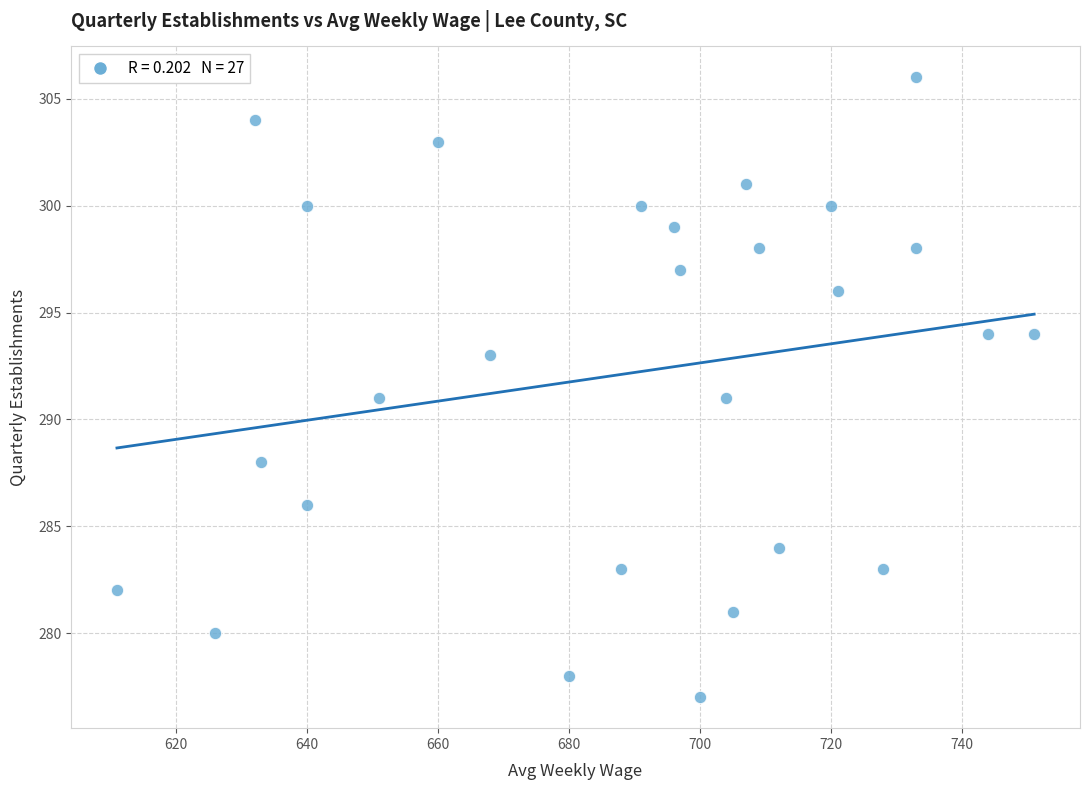

What is the range of Y values (max minus min)?

29